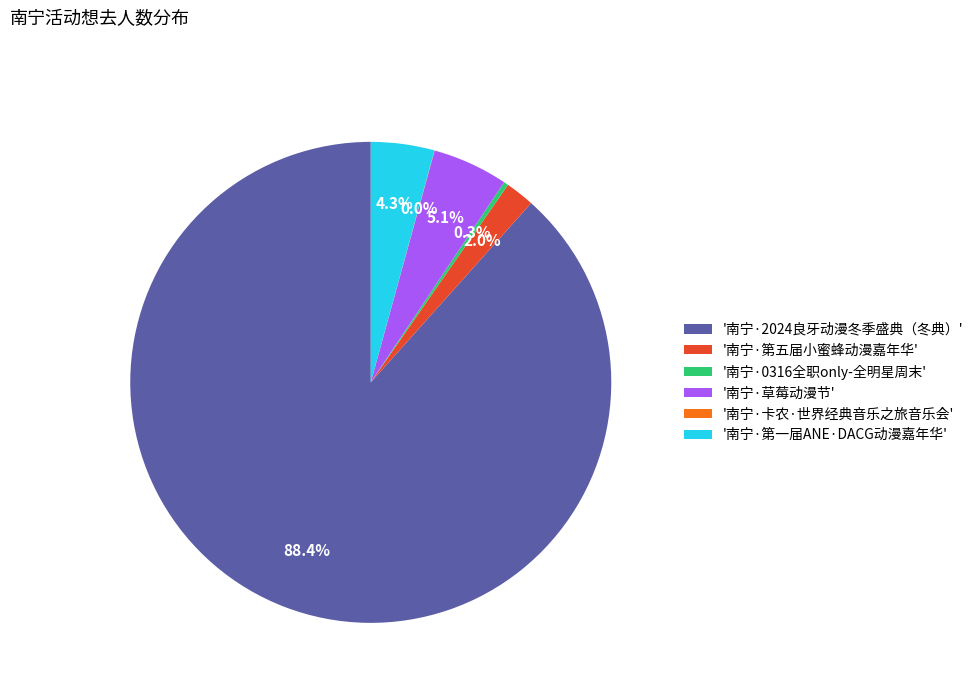

What percentage is NOT represented by '南宁·第五届小蜜蜂动漫嘉年华'?

98.0%